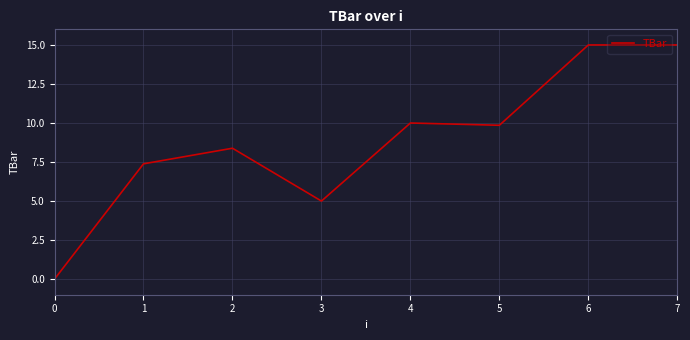

Reading left to right, what are all the values shown in this chart?

0.0	7.4	8.4	5.0	10.0	9.9	15.0	15.0